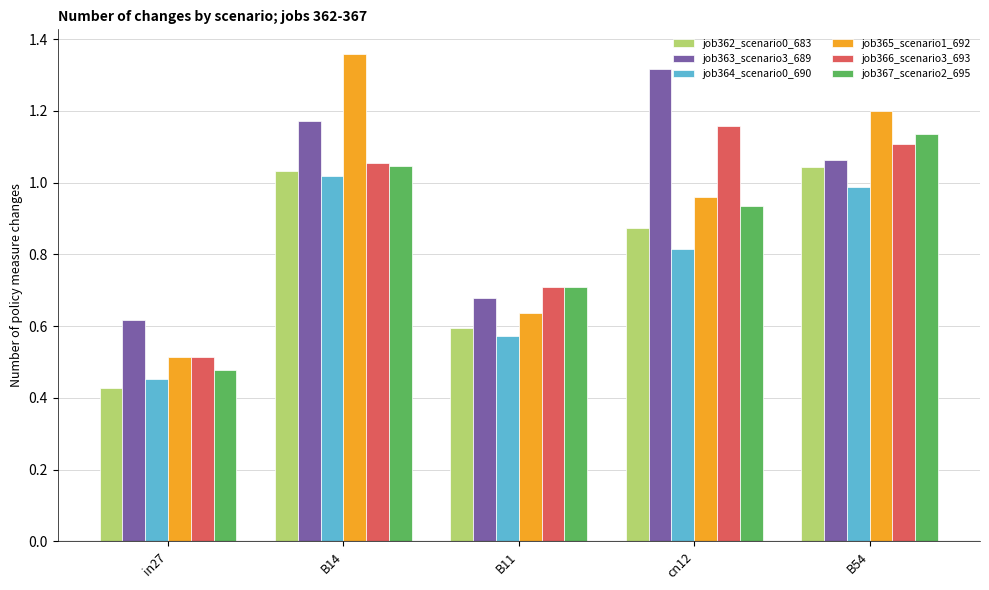

What is the label of the 3rd bar from the right?

B11